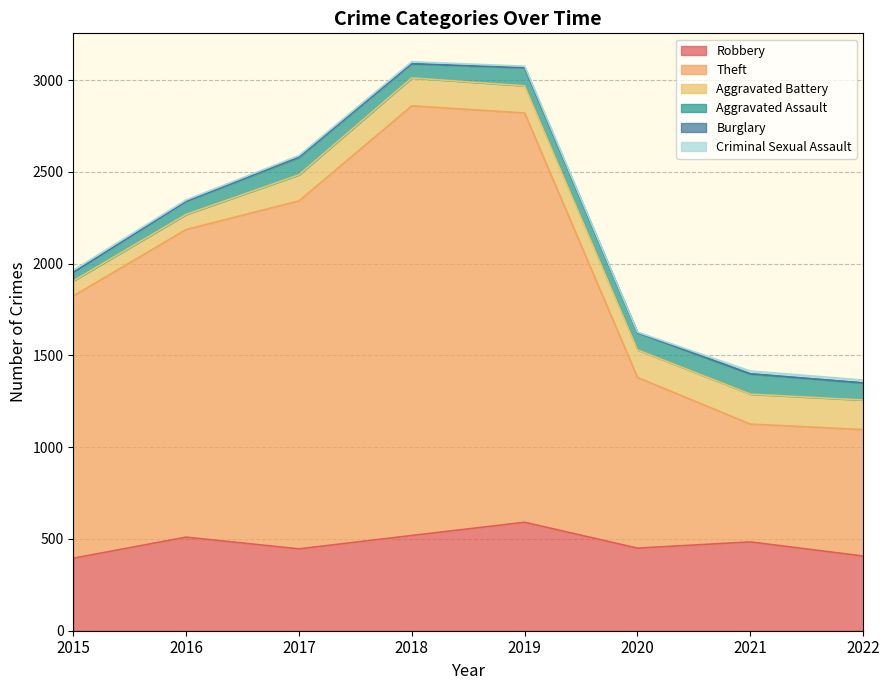

Which series changed the most between 2017 and 2019?

Theft